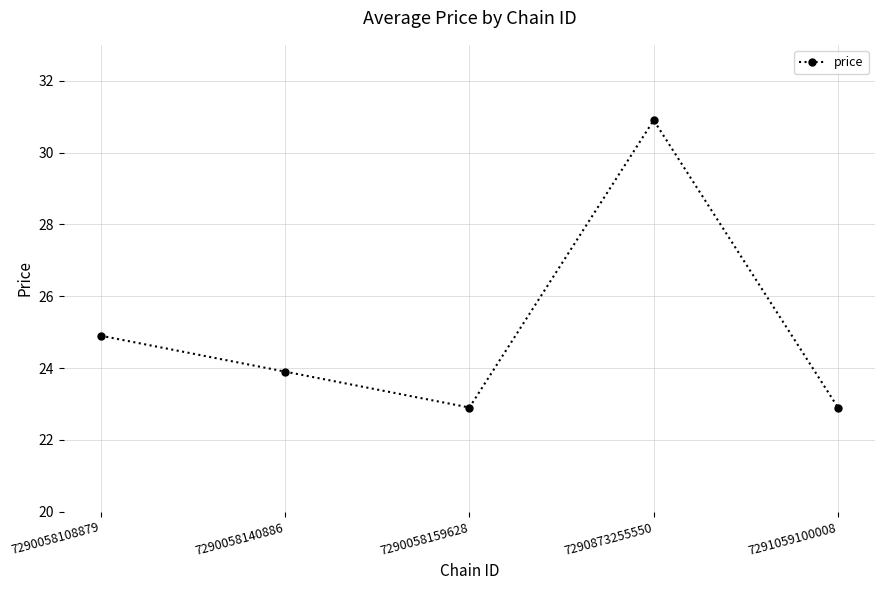

Where does the data first go above 23?

7290058108879